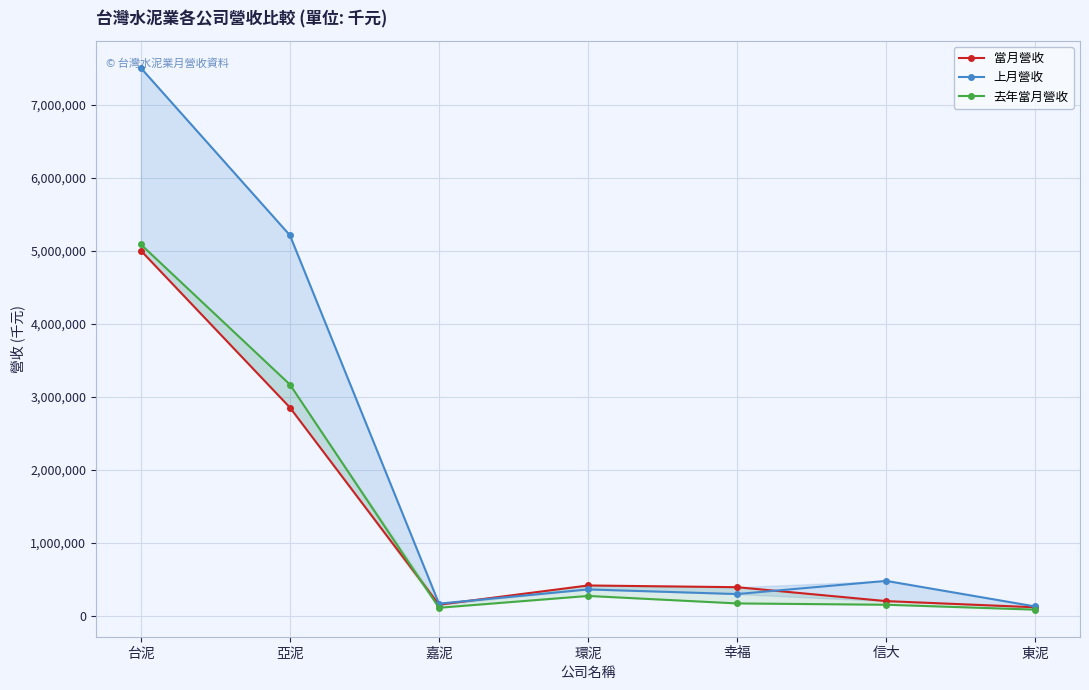

Where is the first local minimum for 去年當月營收?

嘉泥